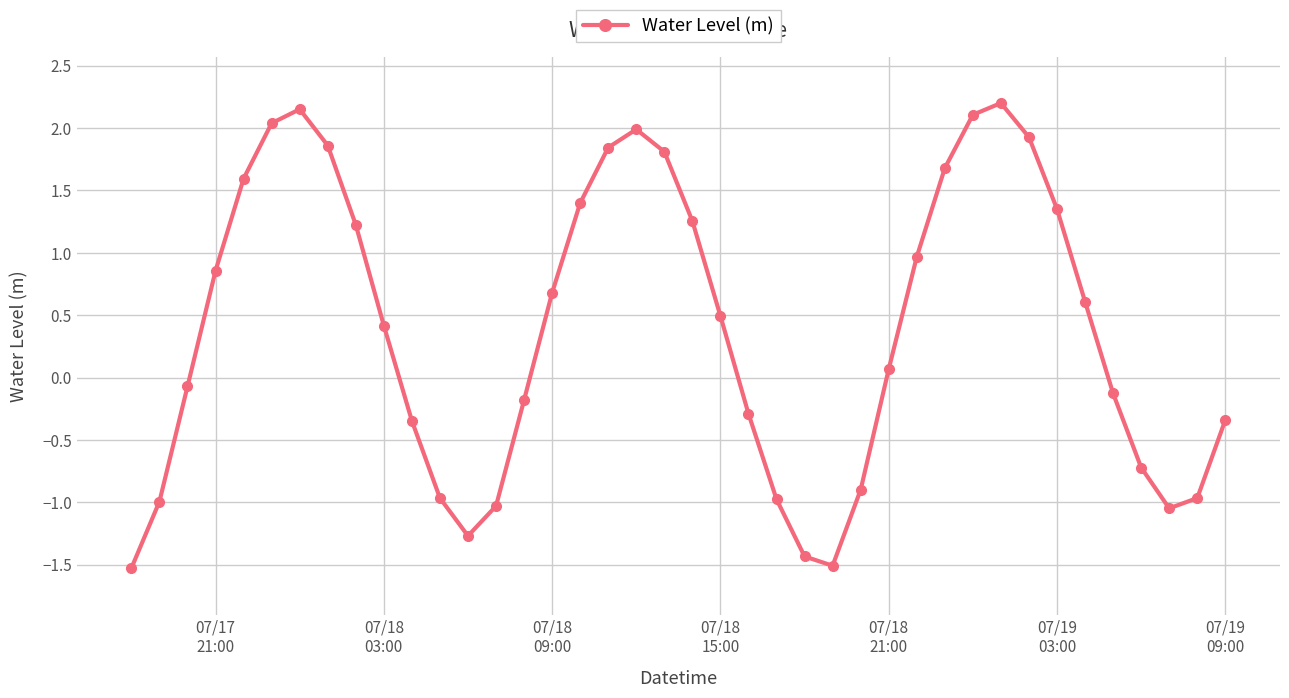

What is the value of the 1st point from the left?

-1.5